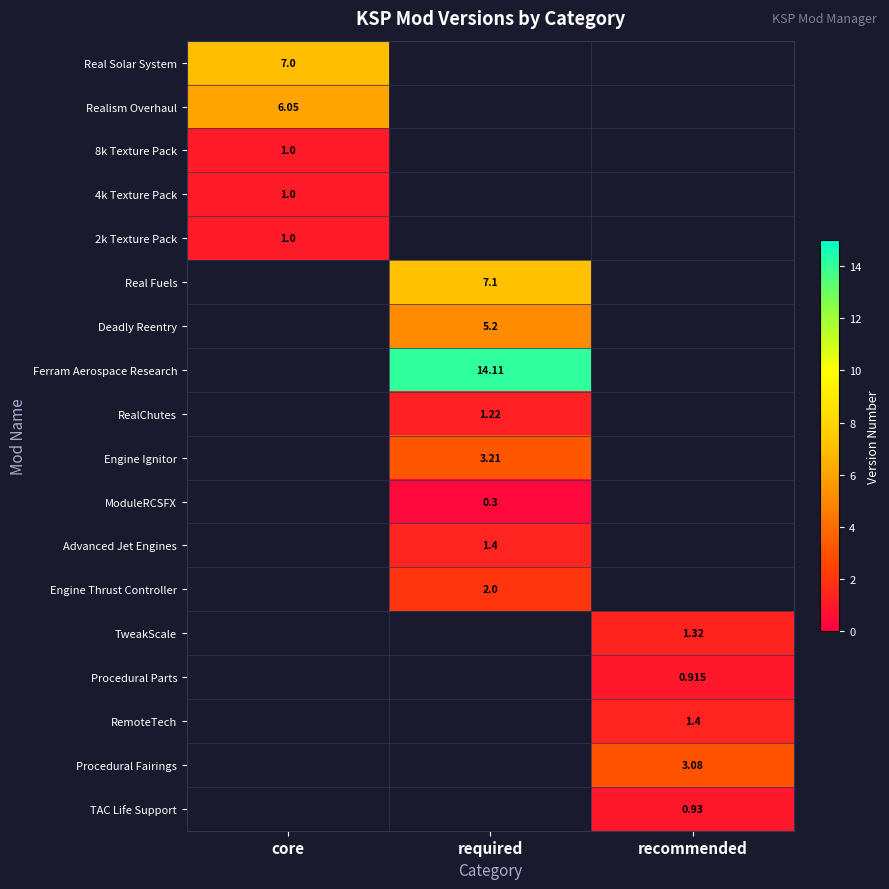

Which series has the largest total across all categories?

Ferram Aerospace Research